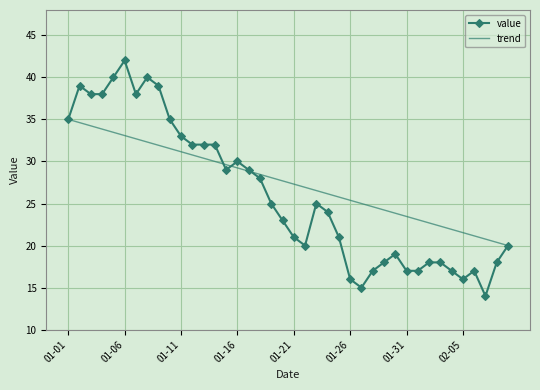

The value of value at 01-11 is 8. True or false?

False